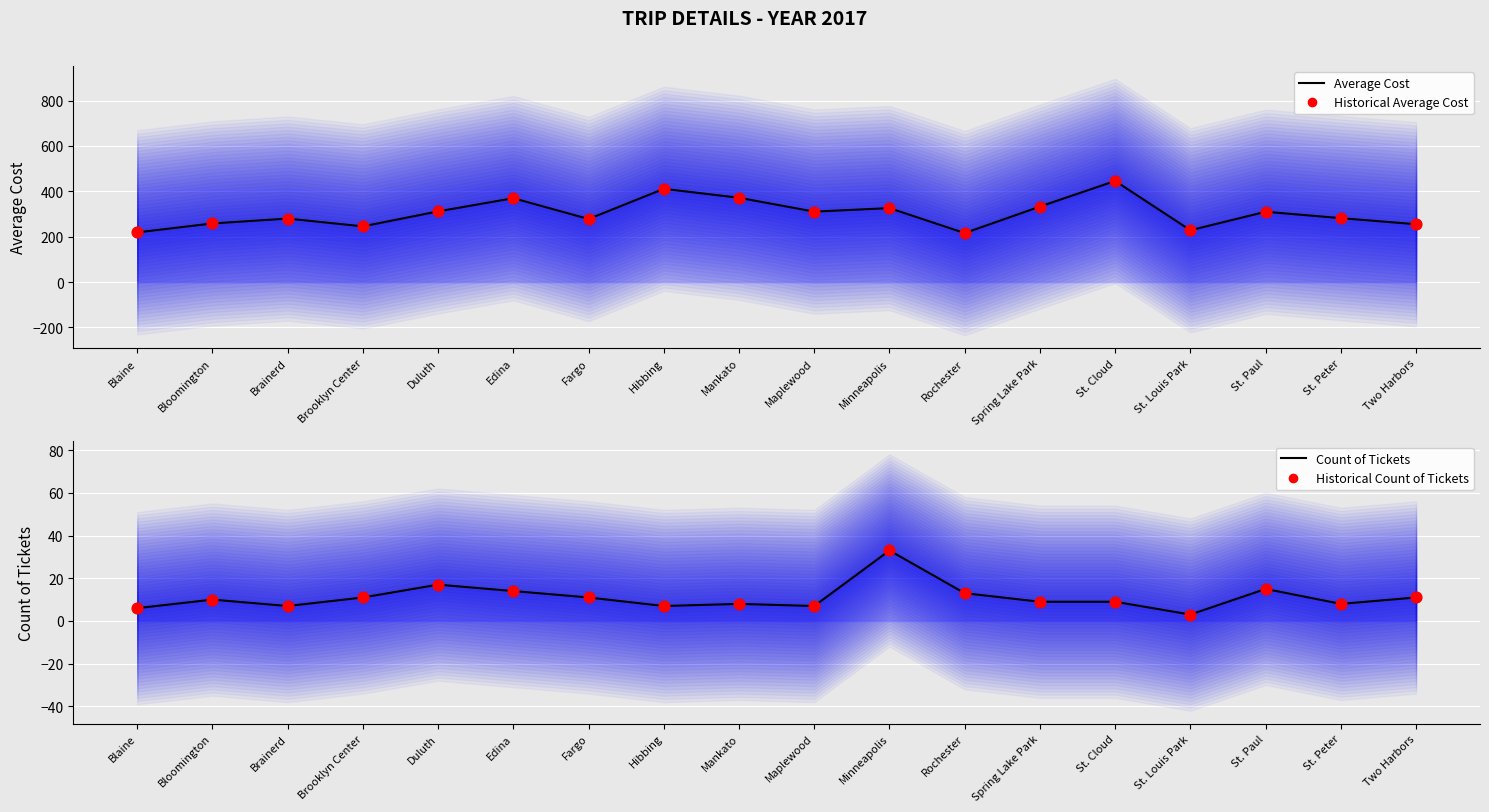

What is the total value across all series at Blaine?

450.0